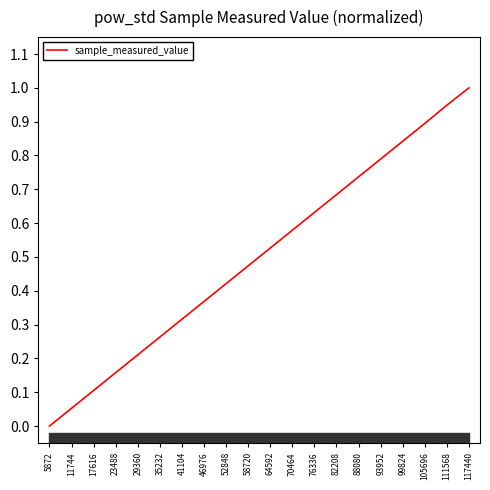

Rank the categories by value from lowest to highest.

5872, 11744, 17616, 23488, 29360, 35232, 41104, 46976, 52848, 58720, 64592, 70464, 76336, 82208, 88080, 93952, 99824, 105696, 111568, 117440